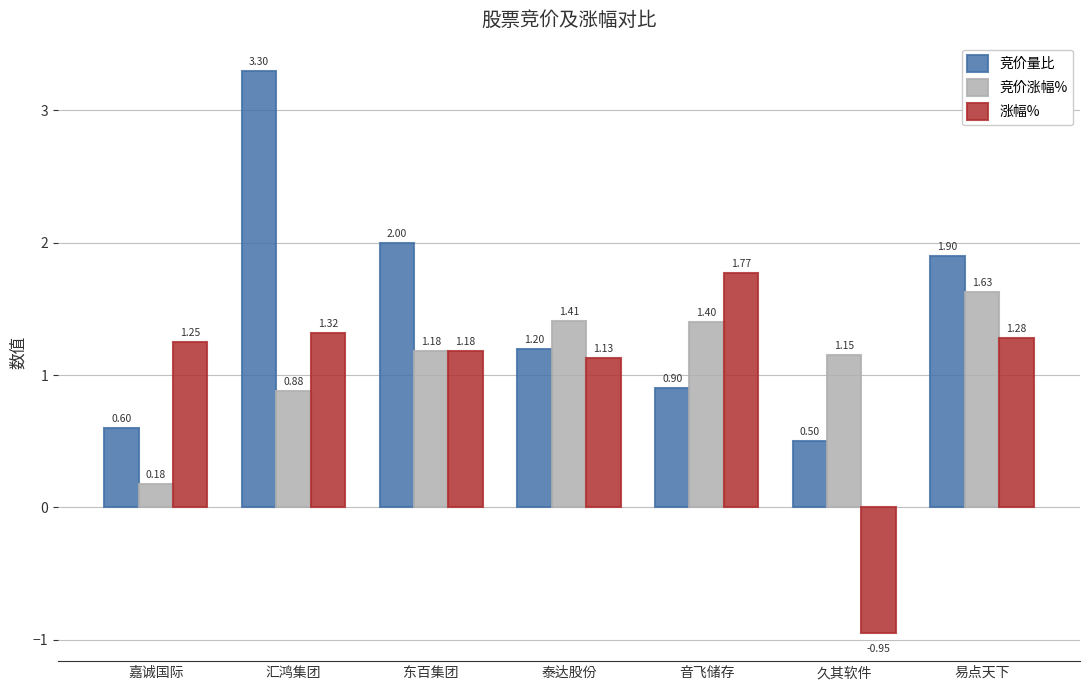

Does the chart contain stacked bars?

No